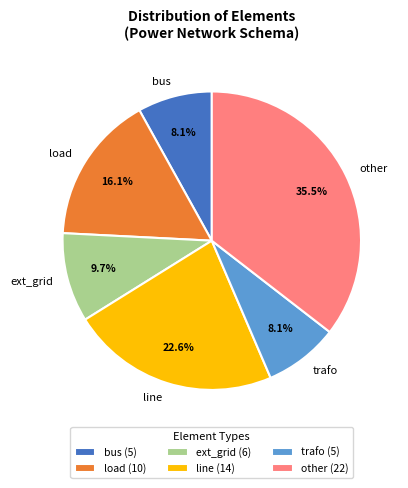

Does trafo represent more than half of the total?

No